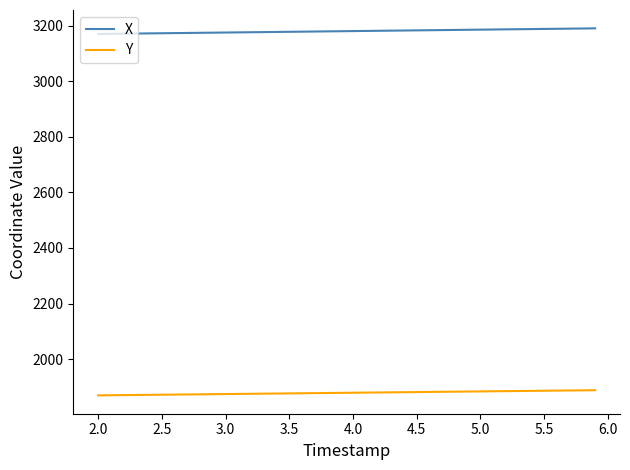

What is the smallest value displayed?

1869.1